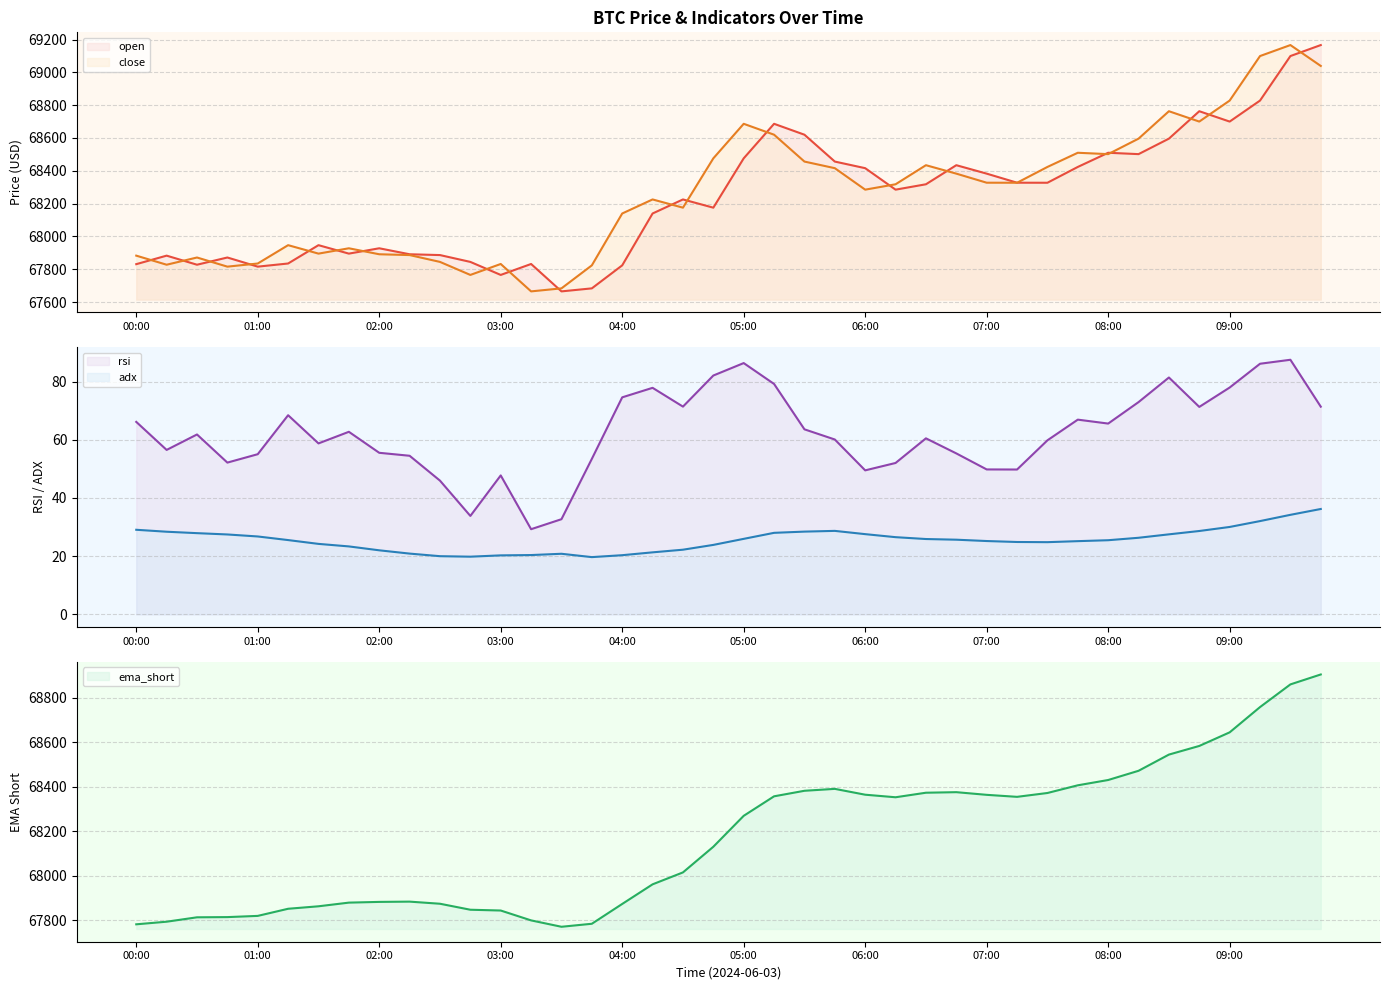

How many interior local valleys does the rsi series have?

10